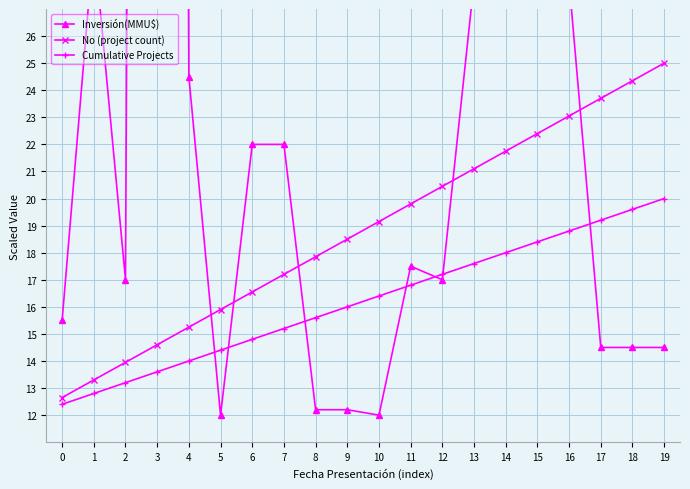

The No (project count) series shows 20.5 at 12. True or false?

True